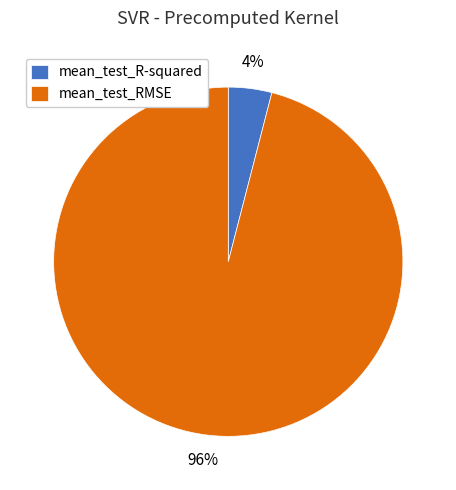

Is the sum of mean_test_RMSE and mean_test_R-squared greater than half?

Yes